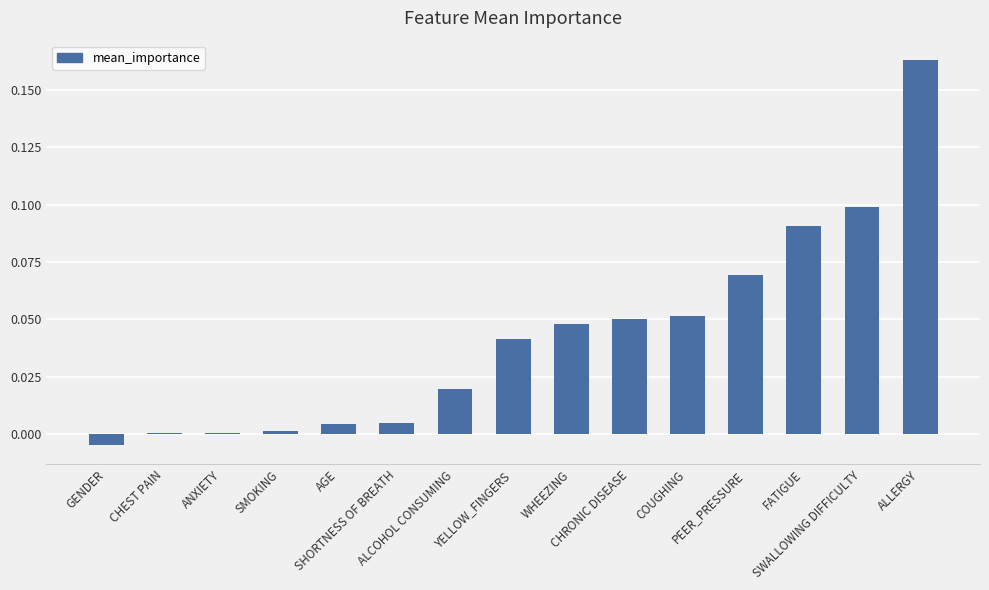

Are the bars horizontal?

No